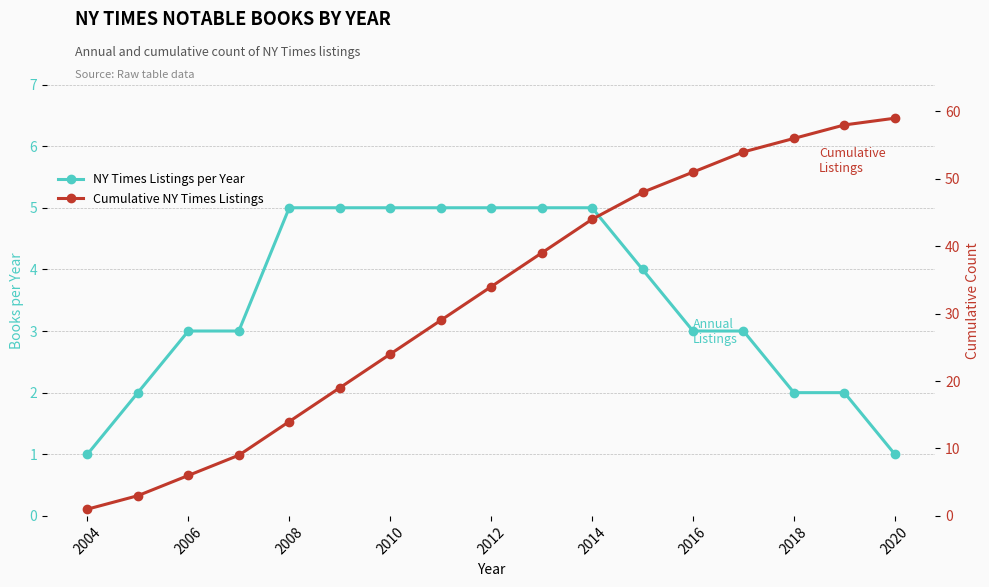

The NY Times Listings per Year series shows 5 at 2012. True or false?

True